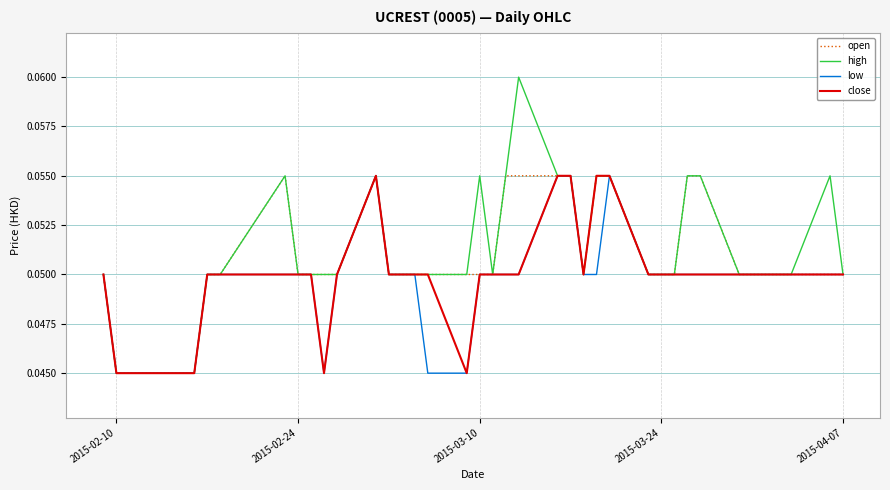

Which series has the widest spread of values?

high